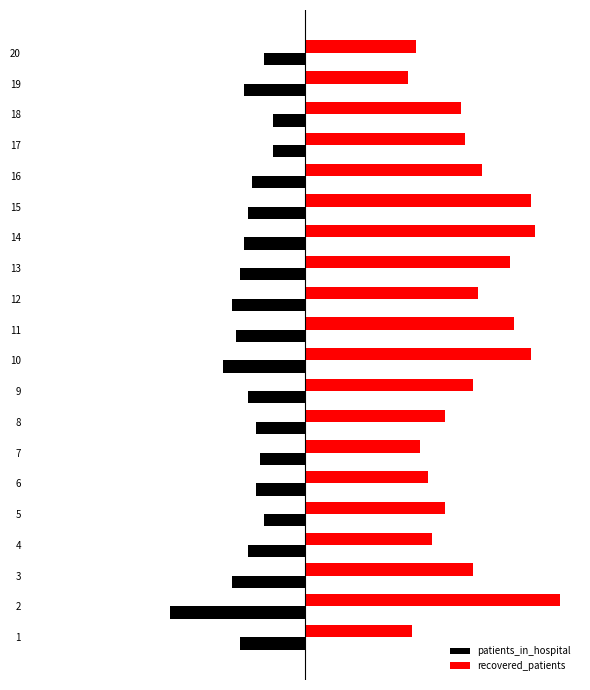

Between 4 and 5, which series saw the biggest shift?

patients_in_hospital